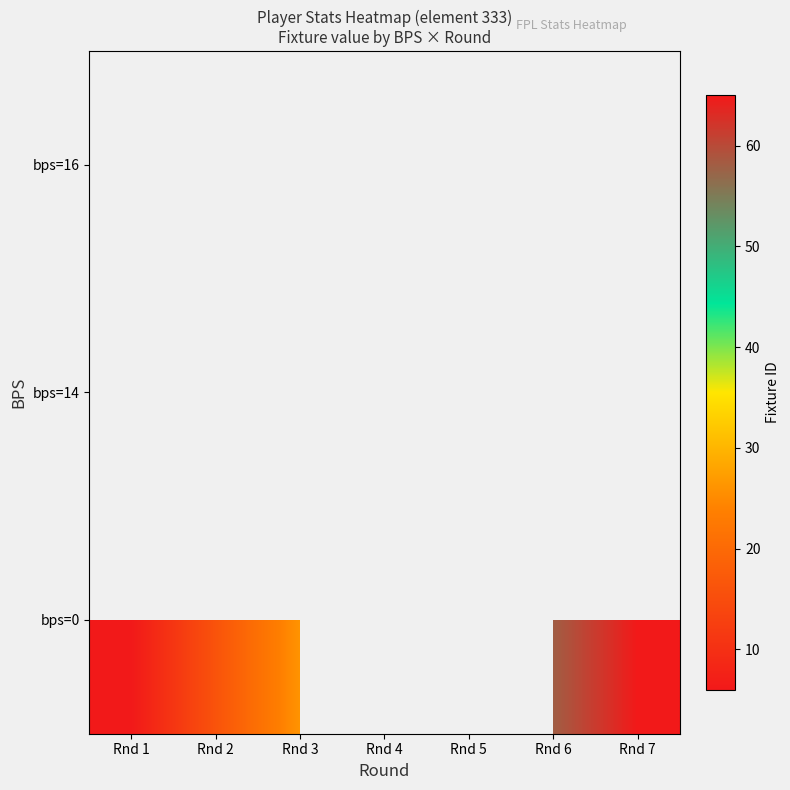

How many positive values does the bps=0 series have?

5